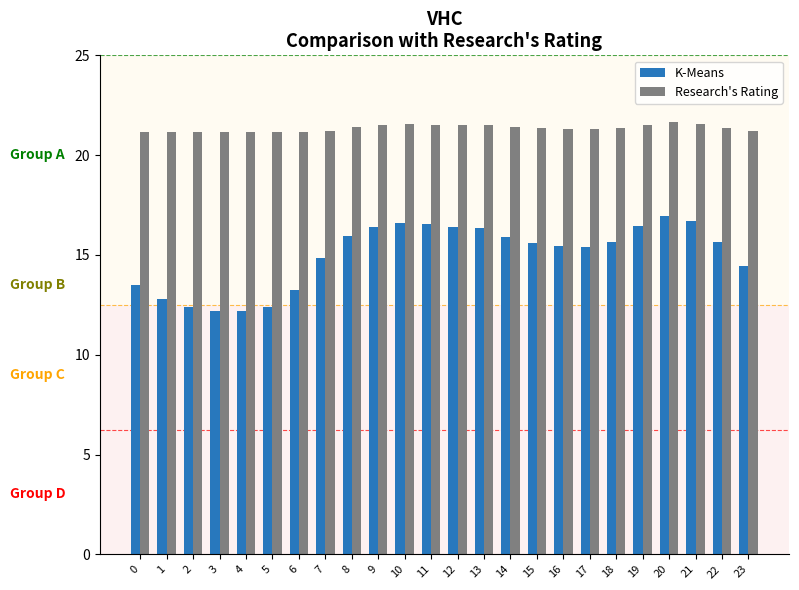

At 19, list the series in order from smallest to largest.

K-Means, Research's Rating